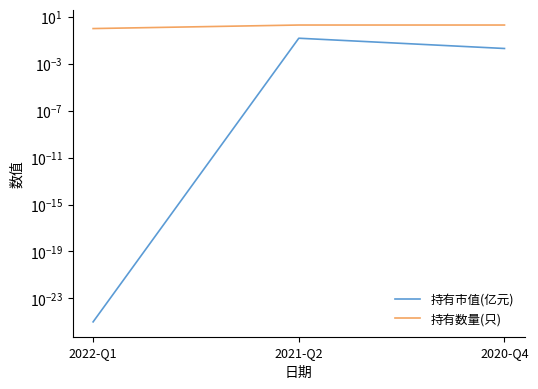

What is the greatest value displayed?

2.0